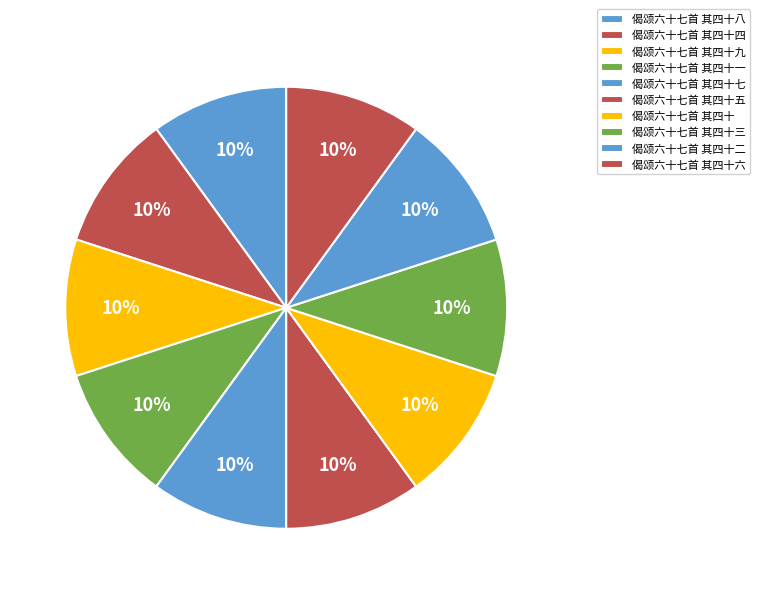

The 偈颂六十七首 其四十九 slice represents 10% of the pie. True or false?

True